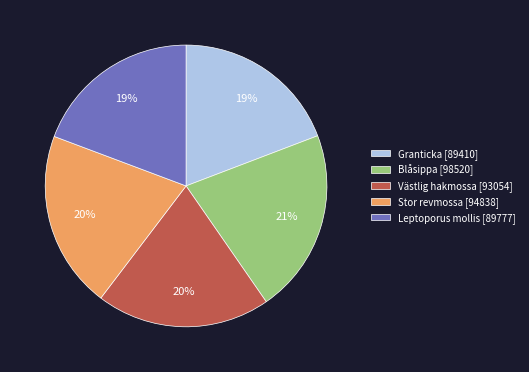

To the nearest percent, what is the average slice percentage?

20%